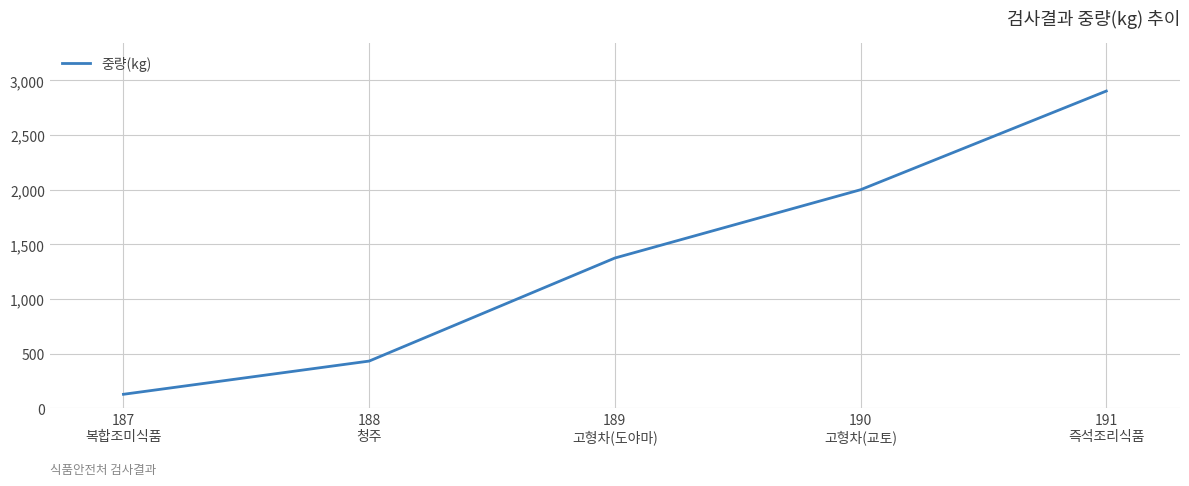

What is the sum of all values?

6838